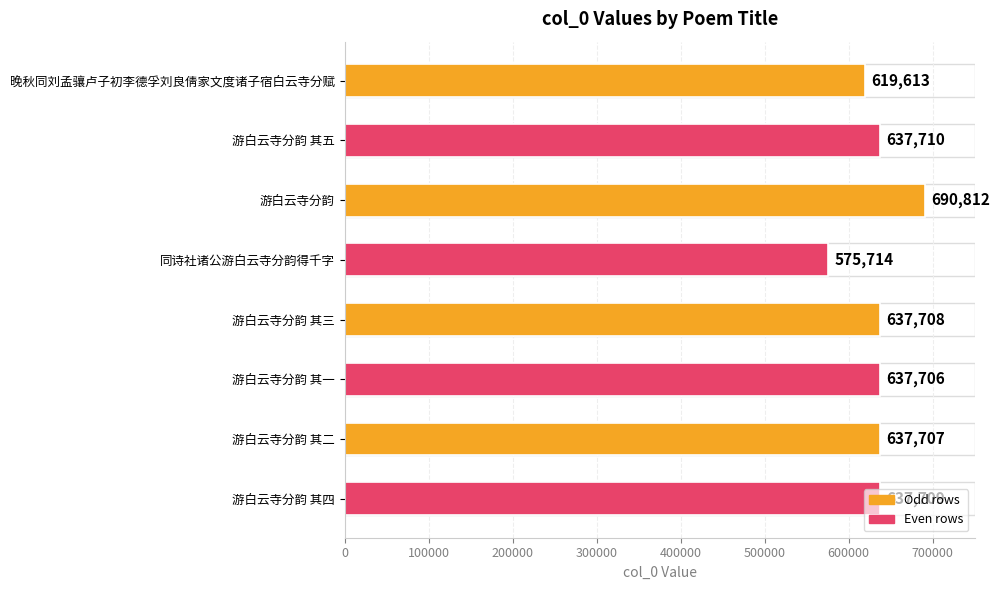

Is it true that the value at 游白云寺分韵 is 690812?

True